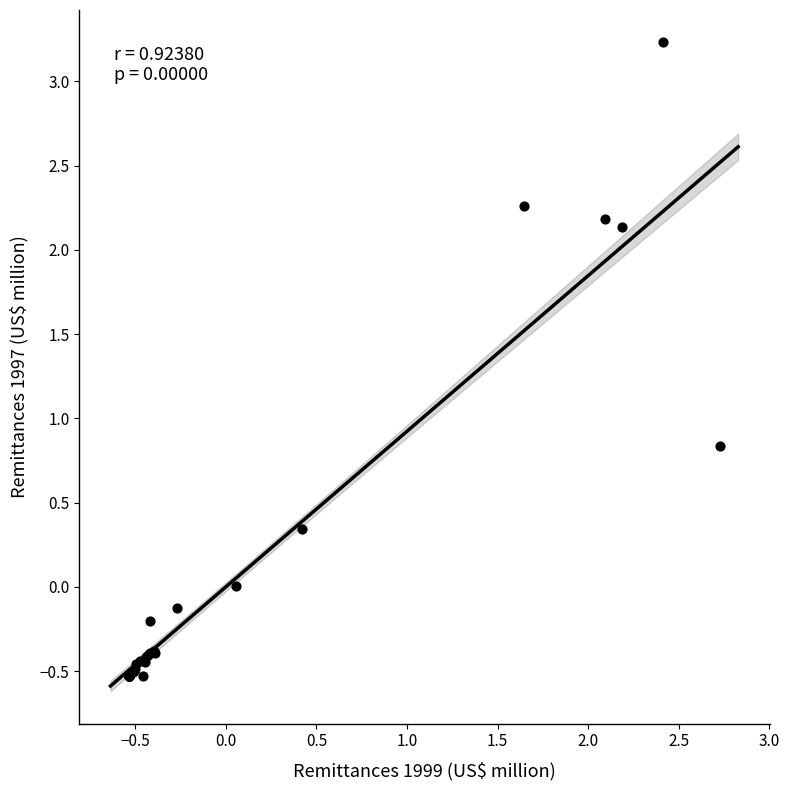

What Y value in the scatter plot is closest to 1?

0.8